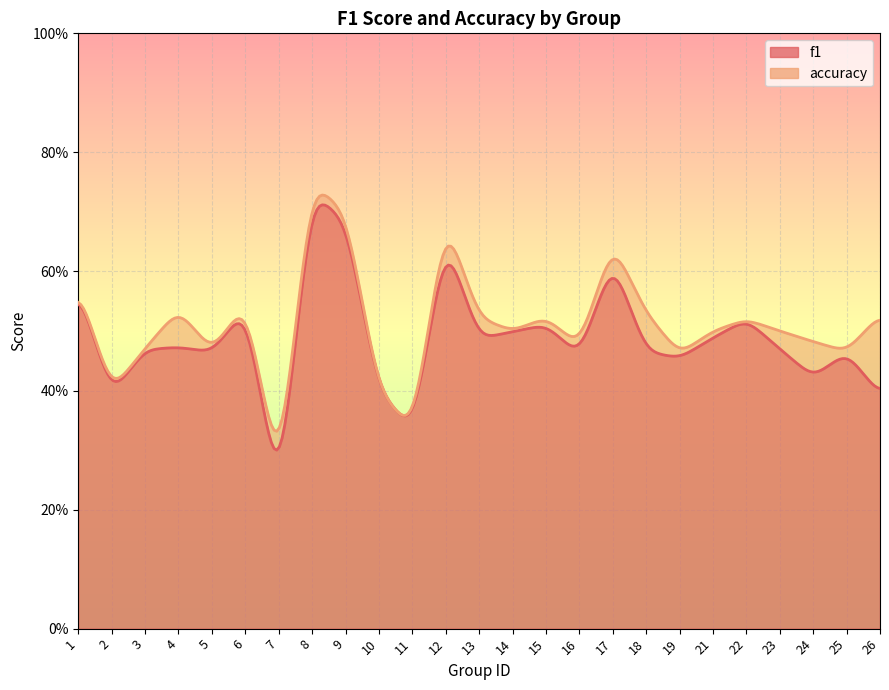

What are all the series names shown in the legend?

f1, accuracy